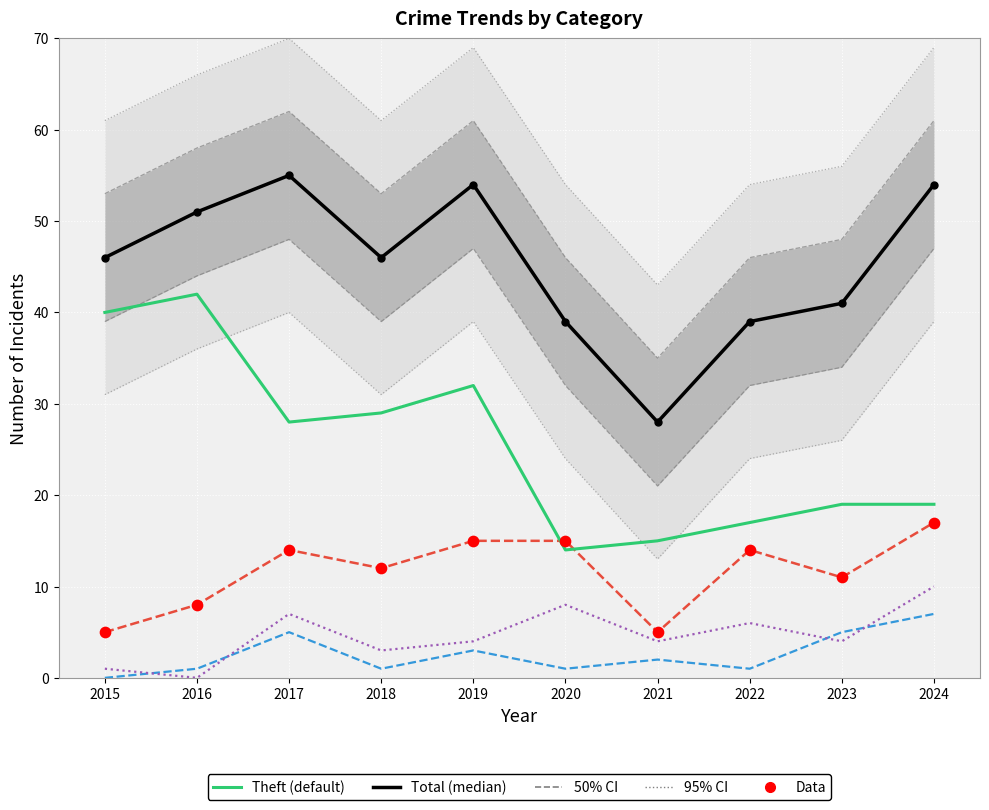

Which series contains the highest Y value?

Total